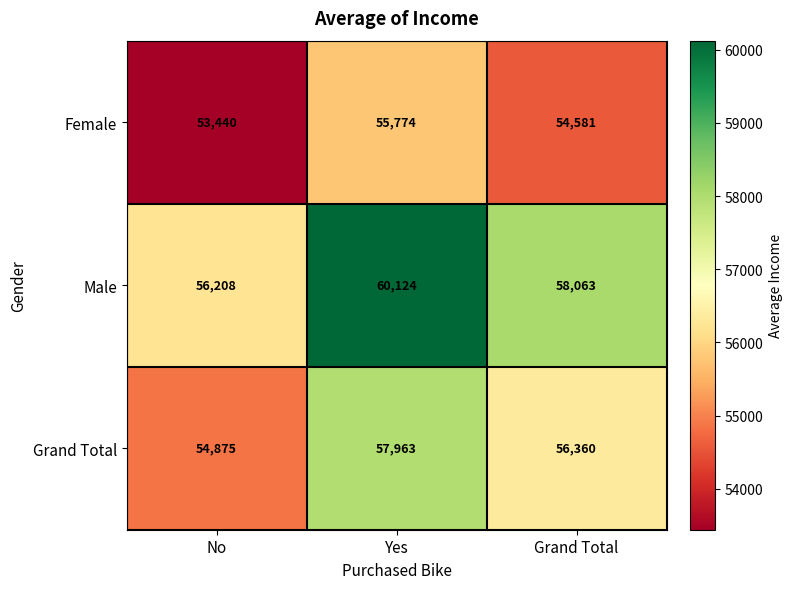

The value of Female at Grand Total is 11767. True or false?

False